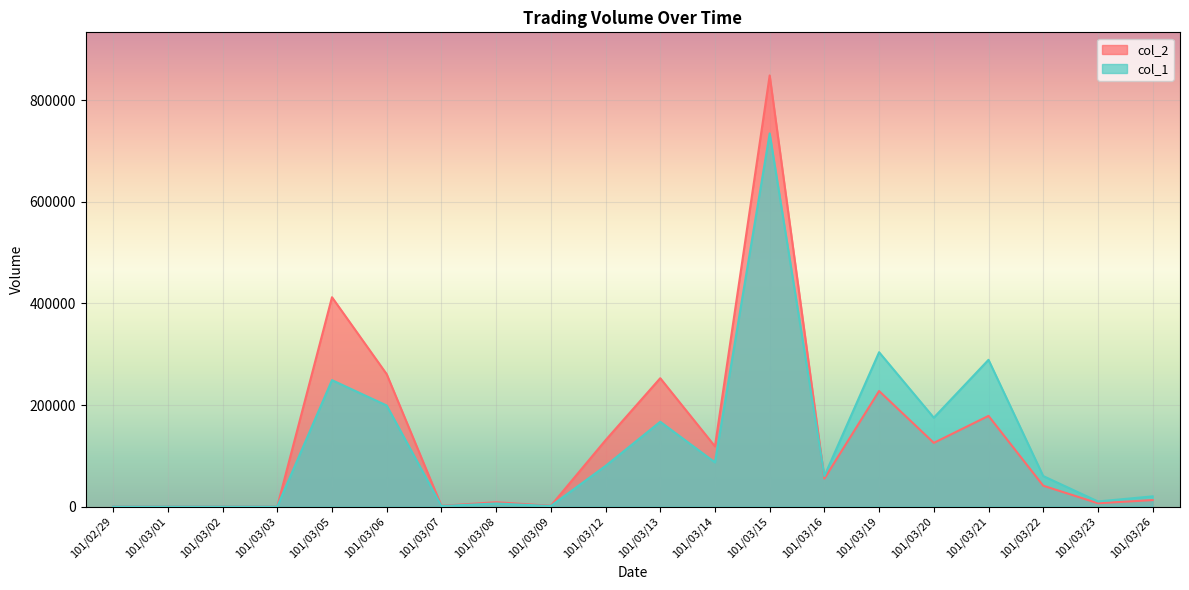

What is the label of the 16th point from the left?

101/03/20